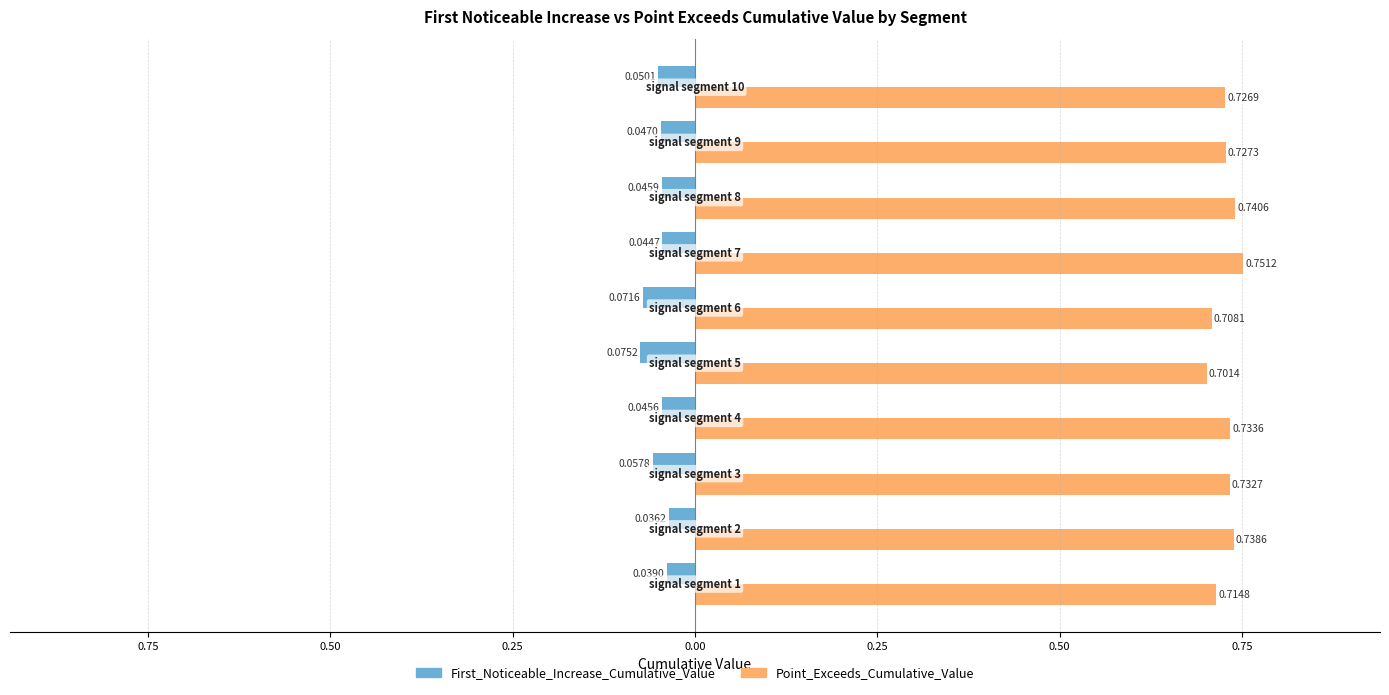

What is the sum of all First_Noticeable_Increase_Cumulative_Value values?

-0.5